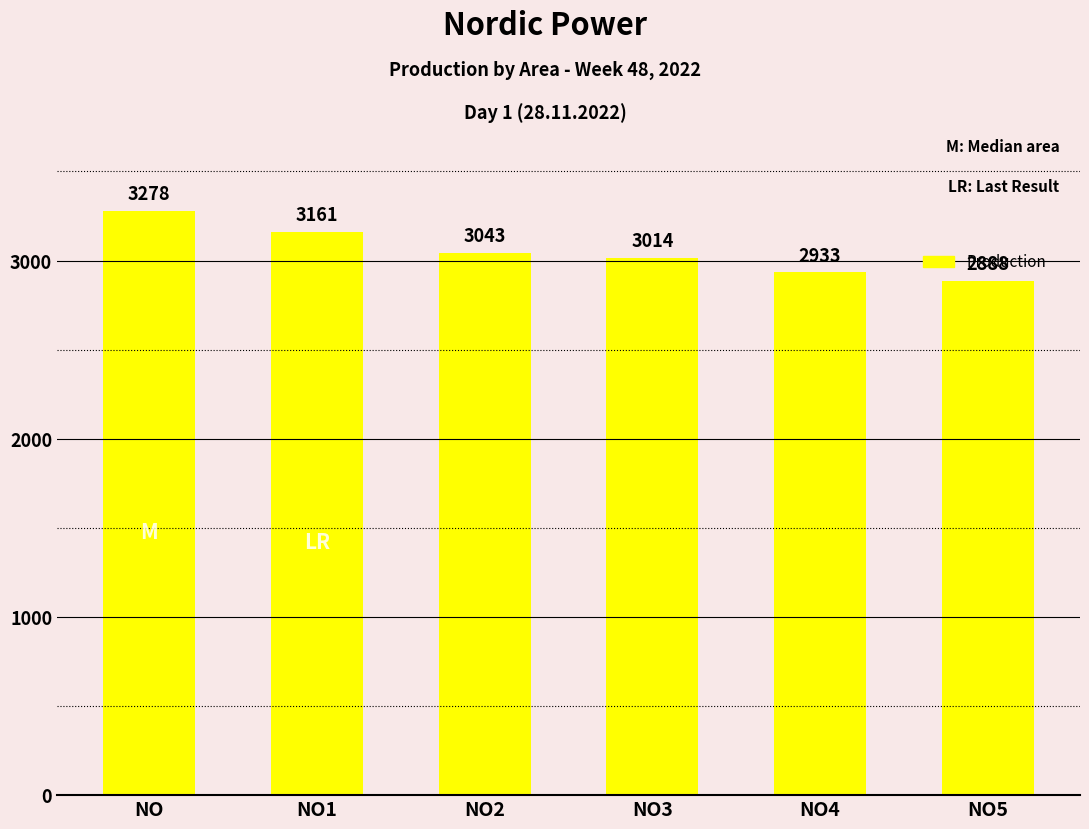

Reading right to left, extract all data points from this chart.

2888	2933	3014	3043	3161	3278